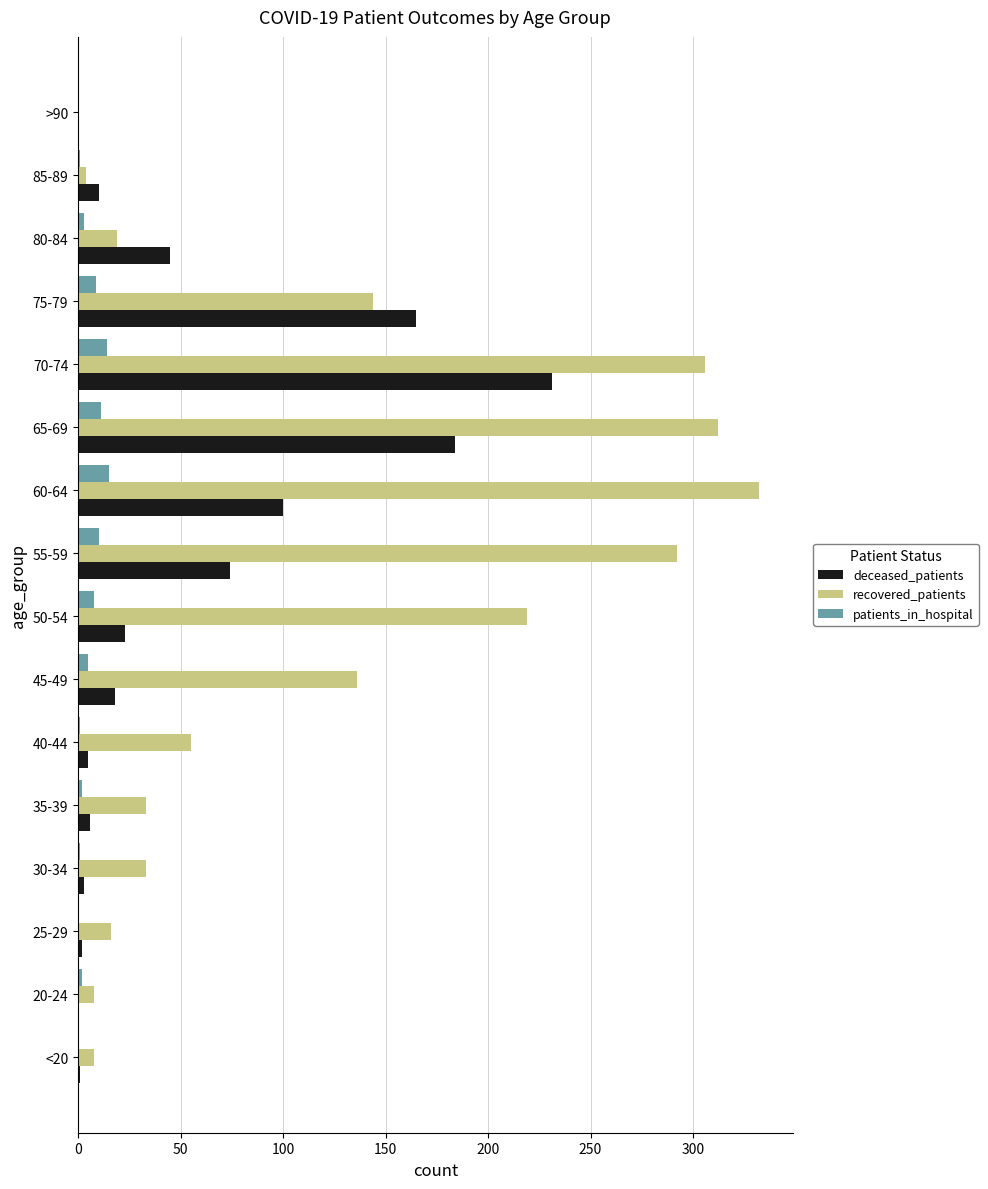

Which label corresponds to the largest value in the chart?

60-64